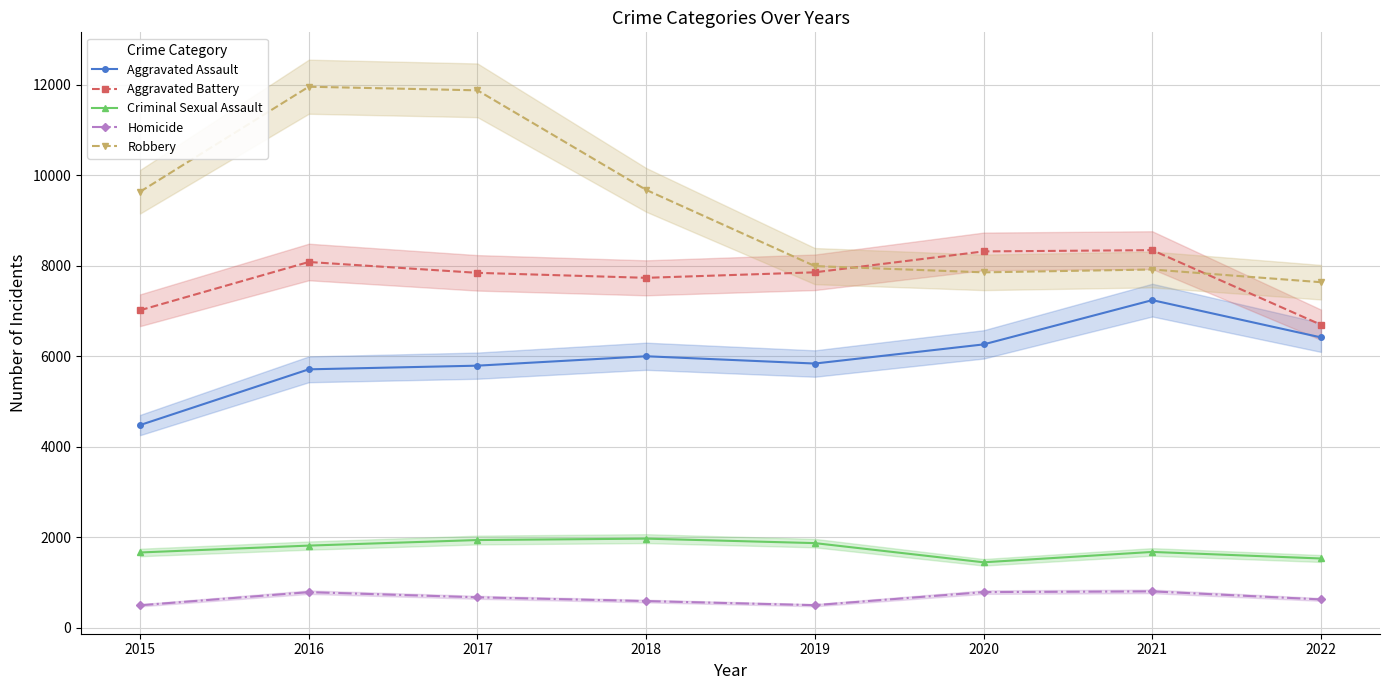

Reading left to right, transcribe all the data shown in this chart.

Aggravated Assault: 2015=4480	2016=5712	2017=5793	2018=6001	2019=5840	2020=6263	2021=7242	2022=6418
Aggravated Battery: 2015=7018	2016=8085	2017=7845	2018=7735	2019=7857	2020=8319	2021=8347	2022=6698
Criminal Sexual Assault: 2015=1663	2016=1815	2017=1938	2018=1969	2019=1870	2020=1446	2021=1675	2022=1530
Homicide: 2015=496	2016=786	2017=672	2018=589	2019=498	2020=787	2021=803	2022=625
Robbery: 2015=9638	2016=11960	2017=11880	2018=9679	2019=7994	2020=7856	2021=7919	2022=7638